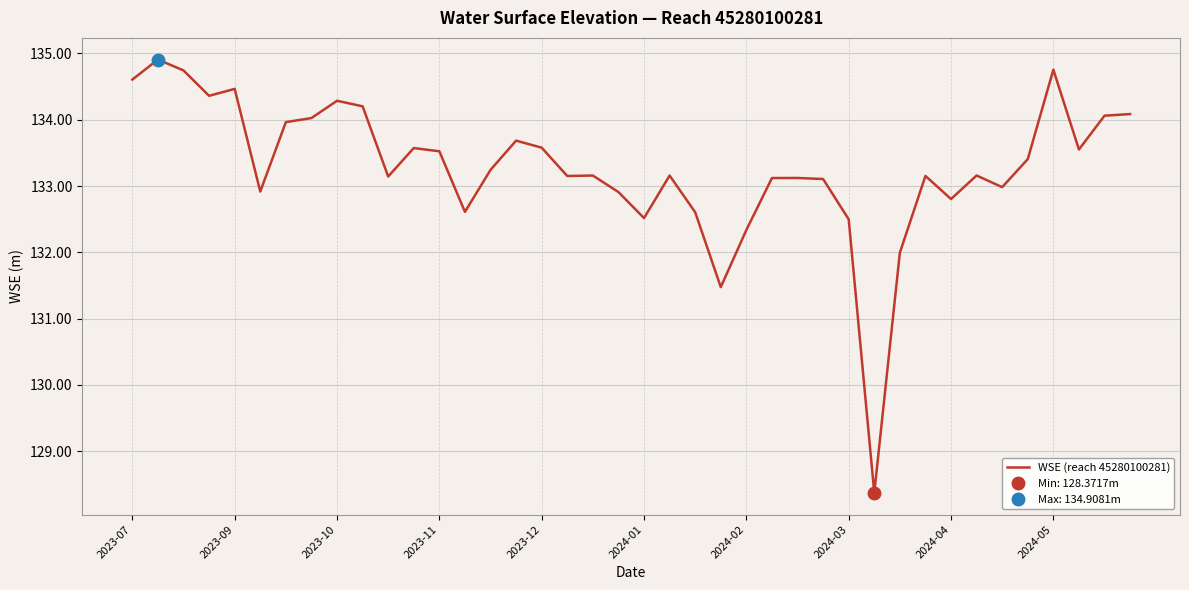

True or false: the data shows 133.2 at 33.

True